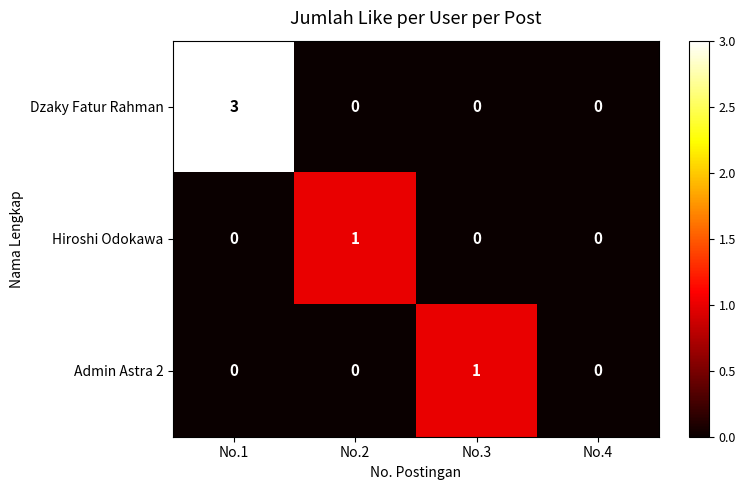

Which series has the largest range (max minus min)?

Dzaky Fatur Rahman